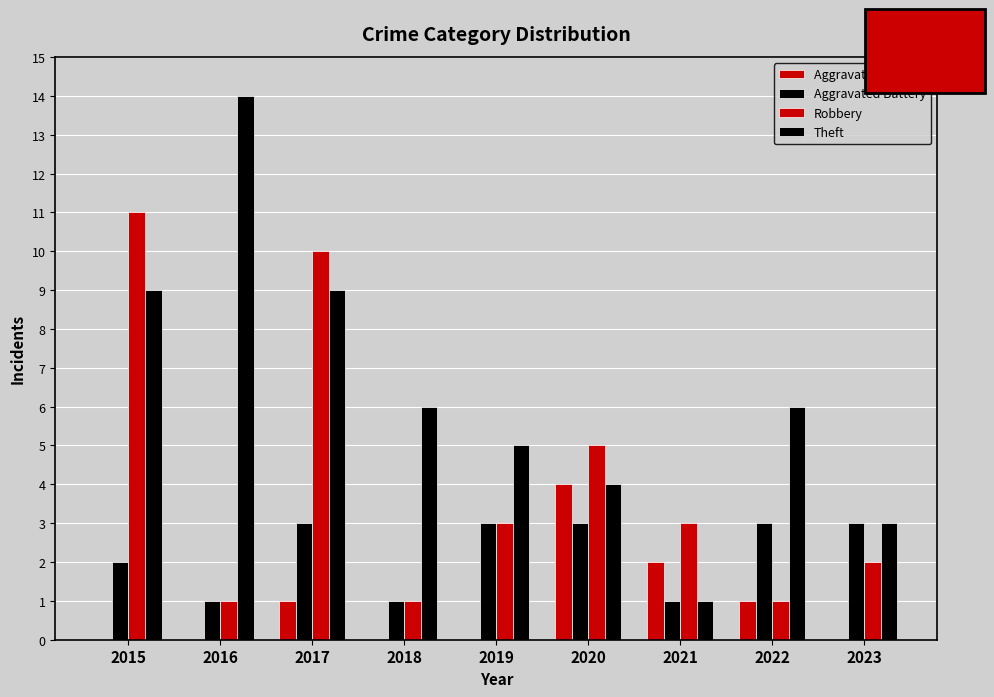

Are the bars grouped side by side (vs. stacked)?

Yes